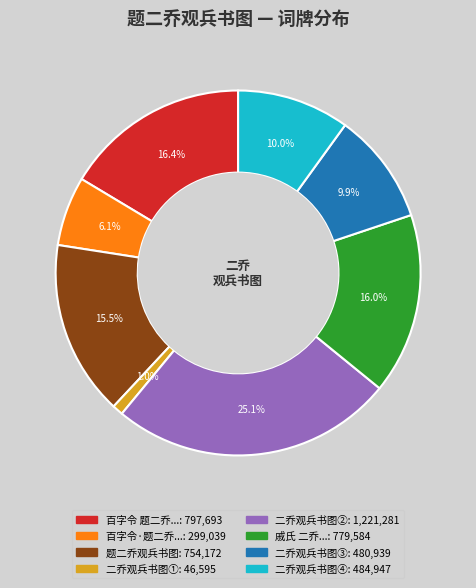

How many slices are in this pie chart?

8